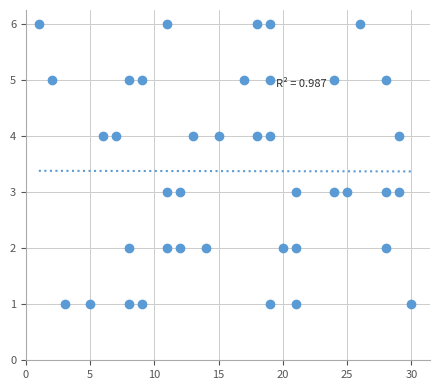

What is the range of Y values (max minus min)?

5